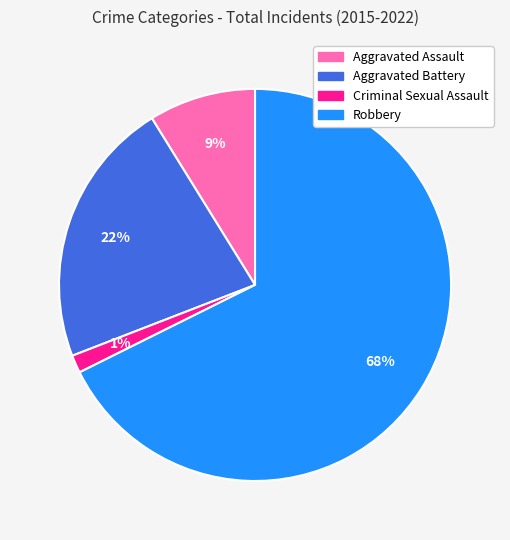

Do Aggravated Assault and Criminal Sexual Assault together represent more than half of the pie?

No